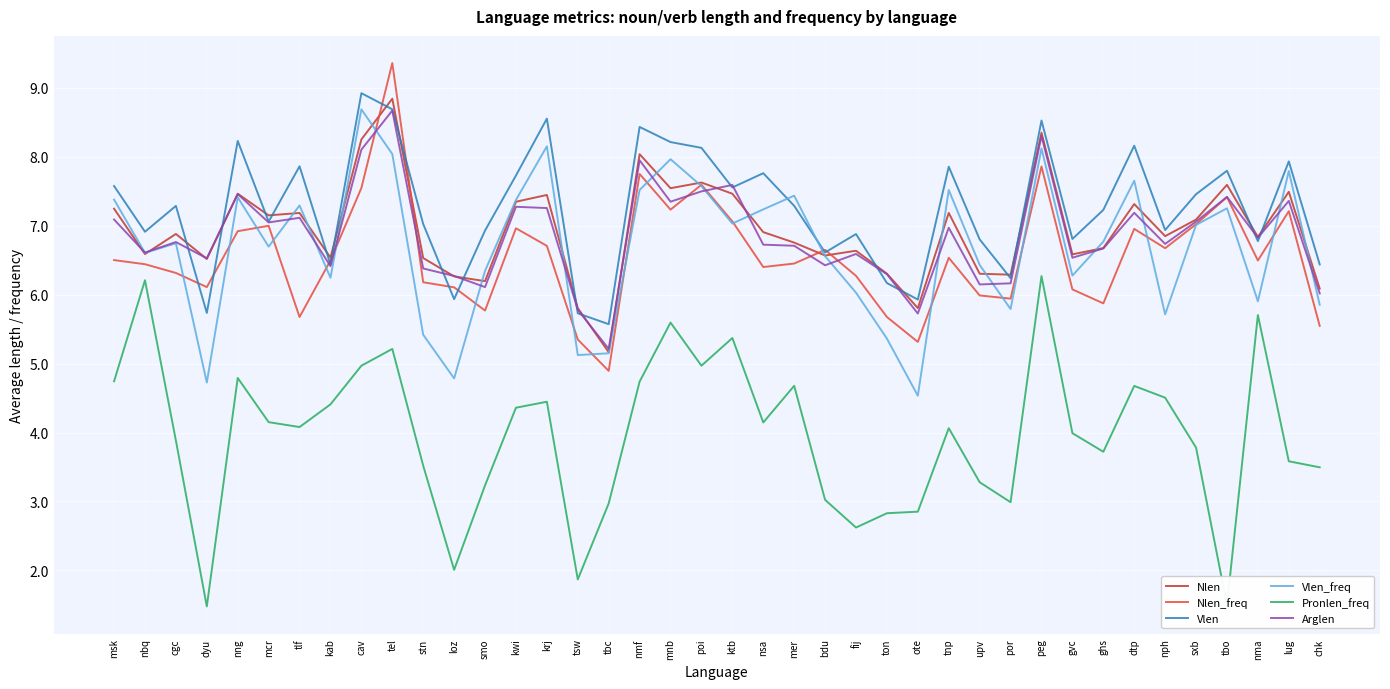

What is the total value across all series at ktb?

42.1